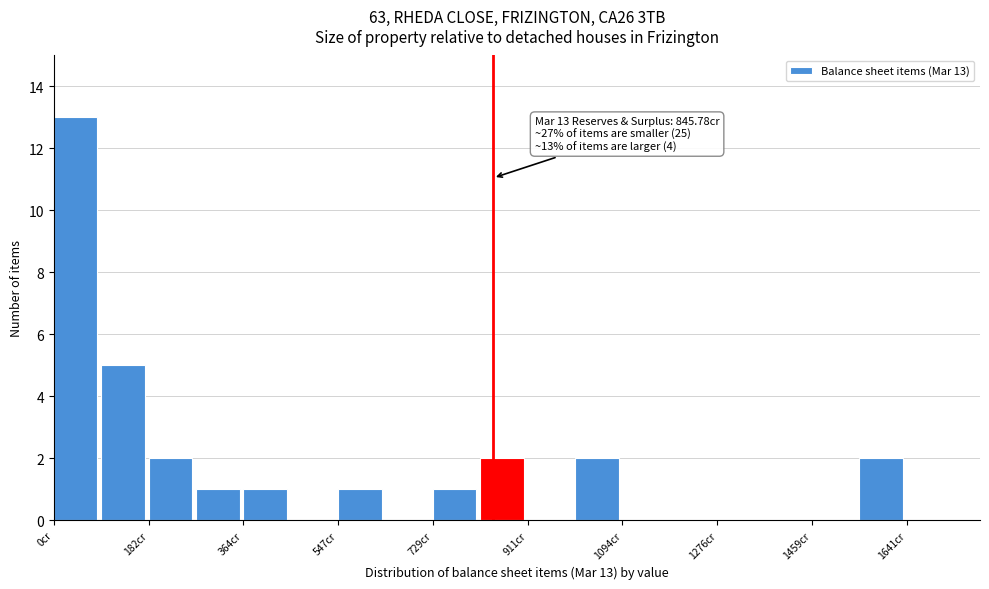

Over which range of the x-axis is the bar tallest?

0 to 100